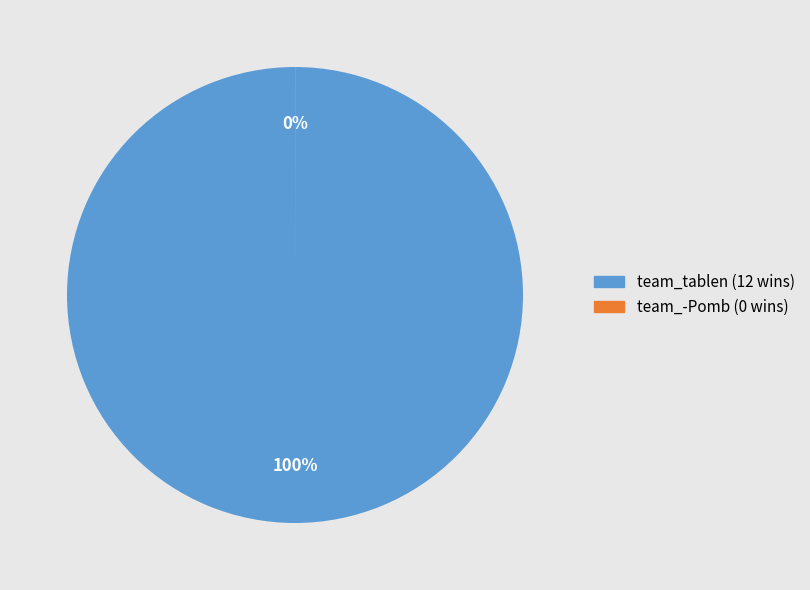

Combined, do team_tablen and team_-Pomb account for over 50%?

Yes